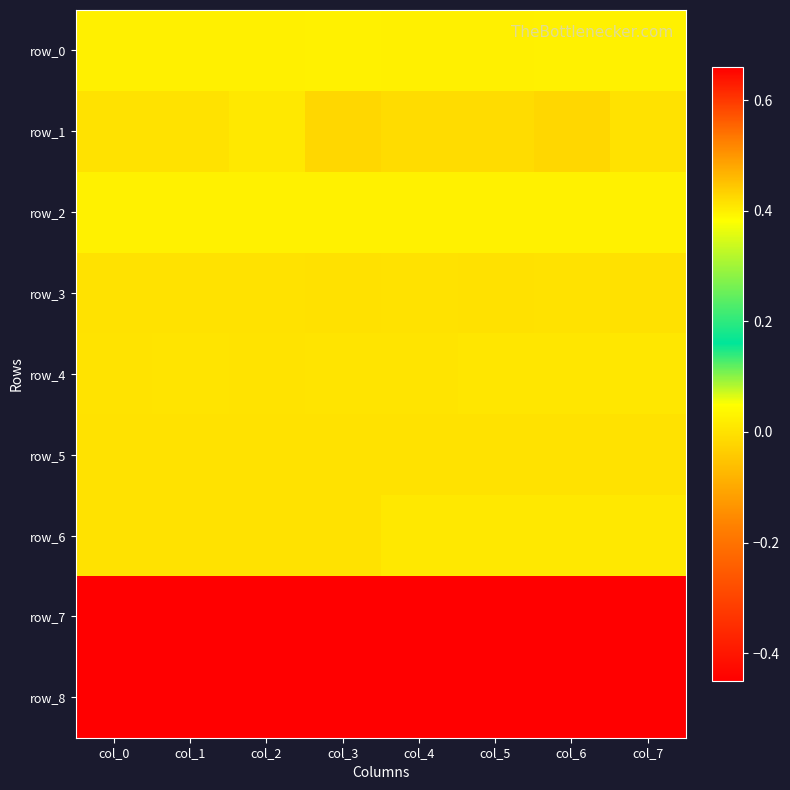

At which label does row_6 reach its peak?

col_4